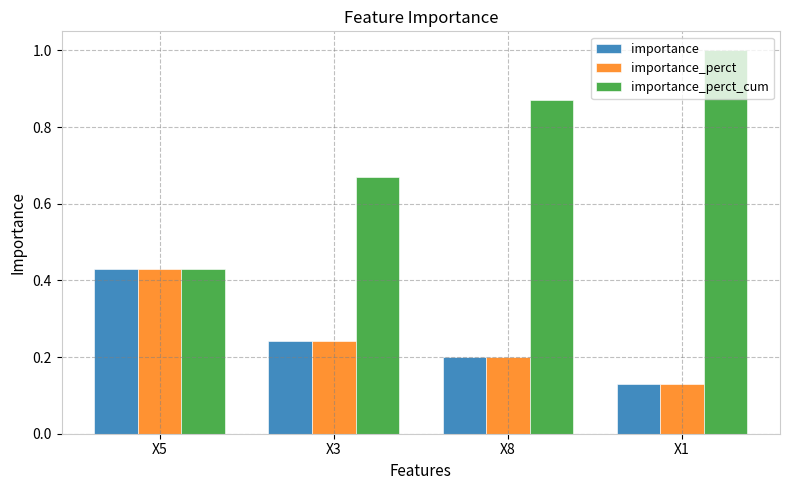

Which series has the largest range (max minus min)?

importance_perct_cum